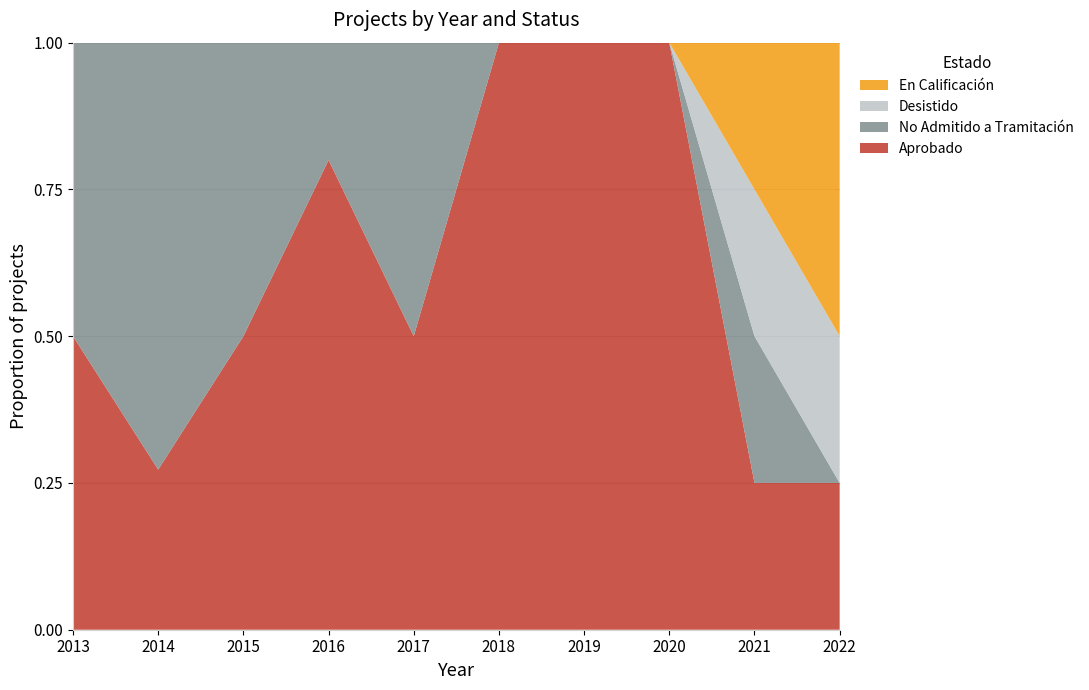

Reading left to right, what are all the values shown in this chart?

Aprobado: 2013=1	2014=3	2015=5	2016=4	2017=1	2018=1	2019=1	2020=4	2021=1	2022=1
No Admitido a Tramitación: 2013=1	2014=8	2015=5	2016=1	2017=1	2018=0	2019=0	2020=0	2021=1	2022=0
Desistido: 2013=0	2014=0	2015=0	2016=0	2017=0	2018=0	2019=0	2020=0	2021=1	2022=1
En Calificación: 2013=0	2014=0	2015=0	2016=0	2017=0	2018=0	2019=0	2020=0	2021=1	2022=2